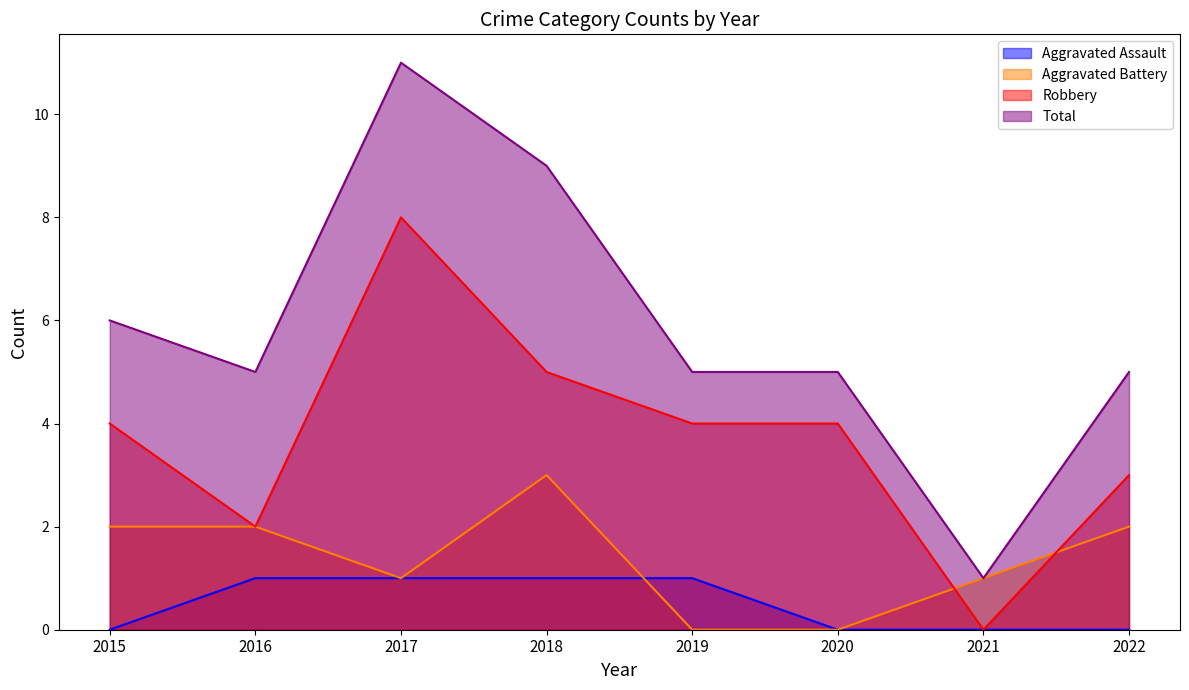

At which category is the sum across all series the highest?

2017